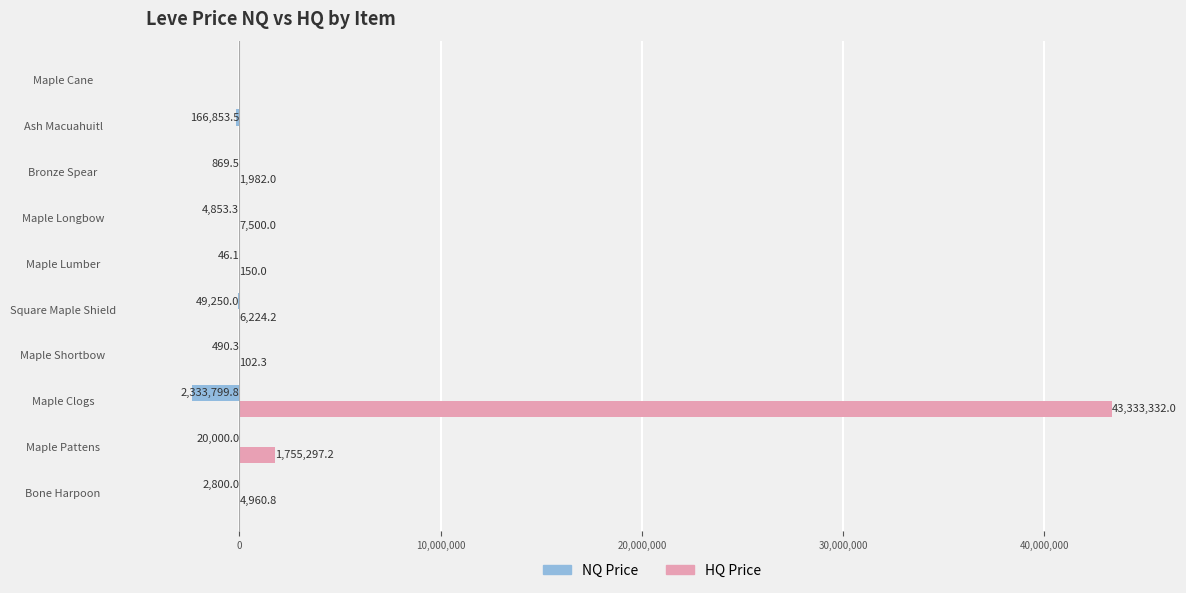

What are all the series names shown in the legend?

NQ Price, HQ Price